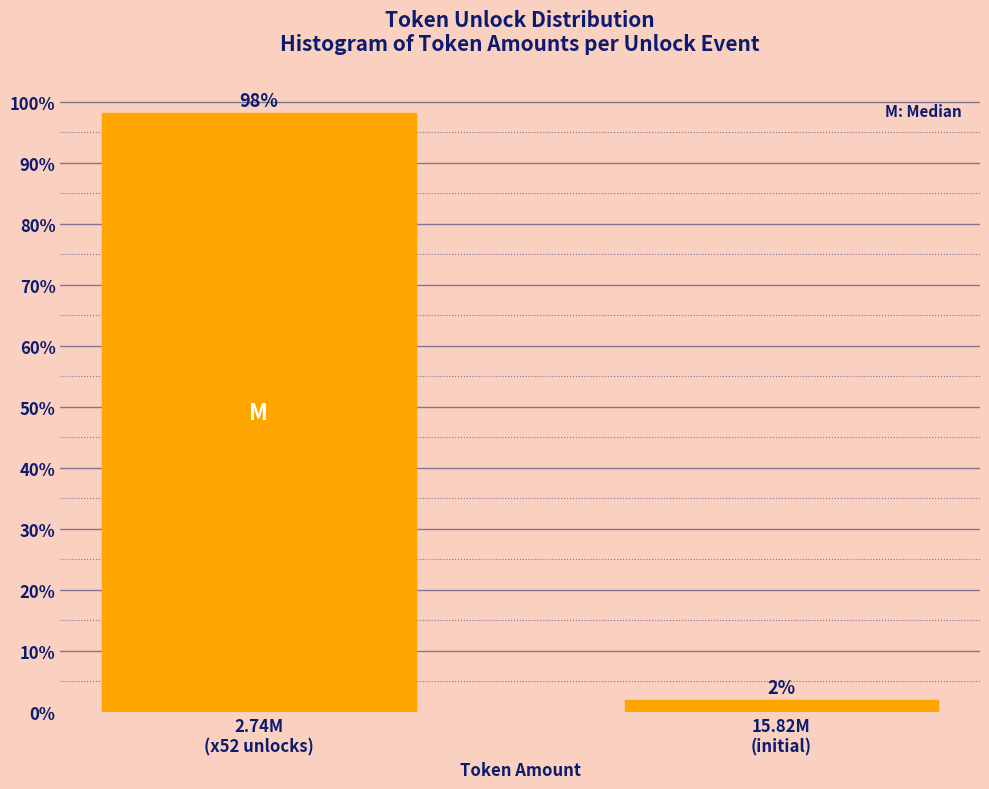

What is the value of the 1st bar from the left?

98.1